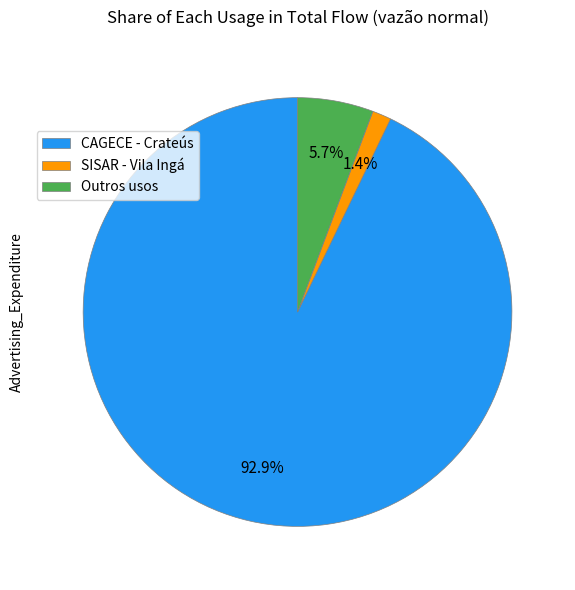

Which category has the smallest portion of the pie?

SISAR - Vila Ingá